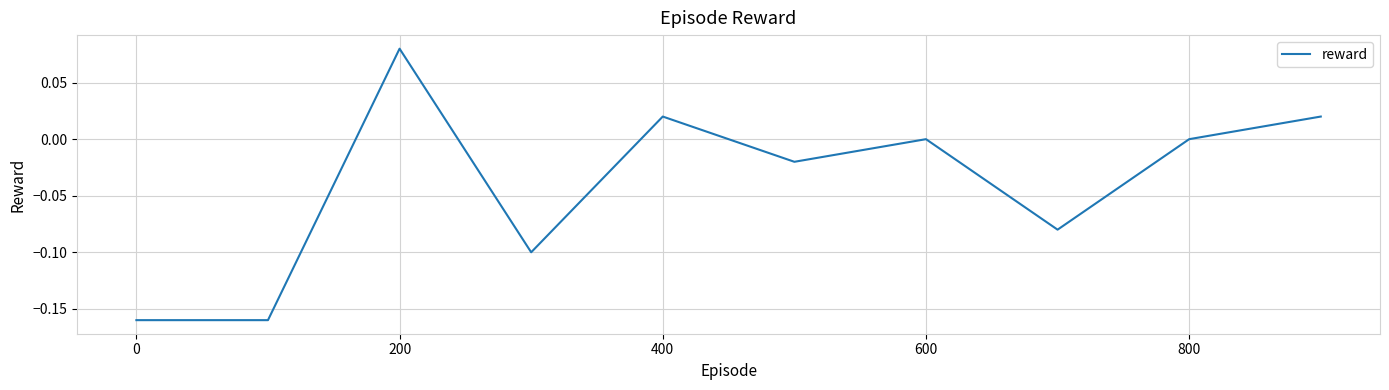

How many points are lower than both their immediate neighbors (excluding endpoints)?

3